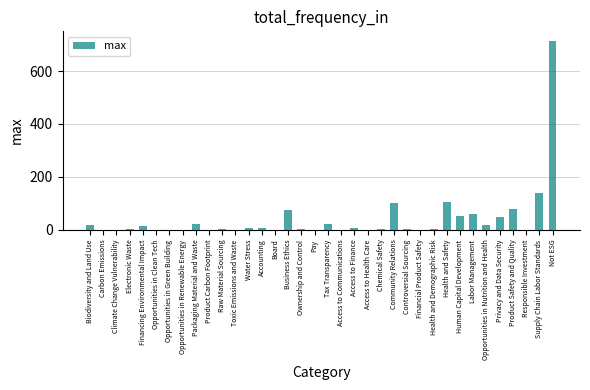

Which has a higher value, Not ESG or Health and Safety?

Not ESG